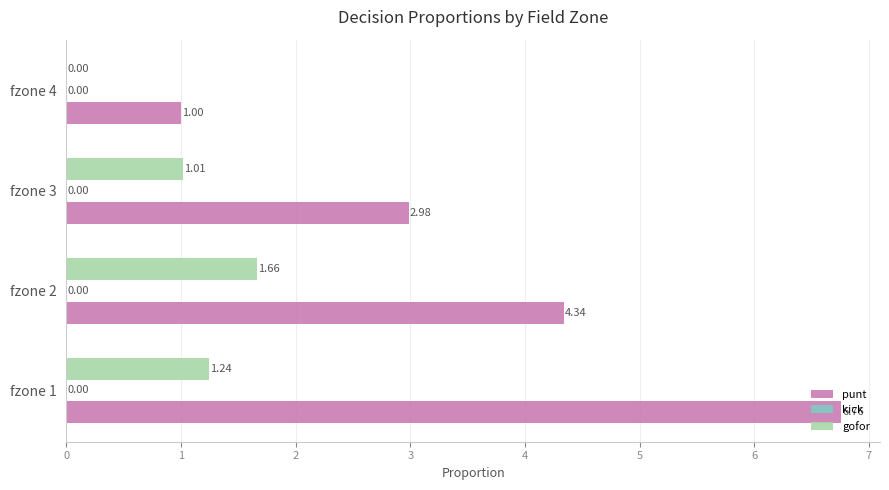

Which series has the largest total across all categories?

punt